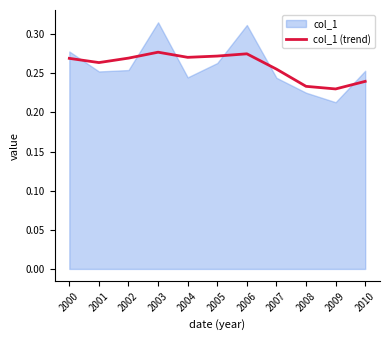

The chart shows a value of 0.3 at 2001. True or false?

True